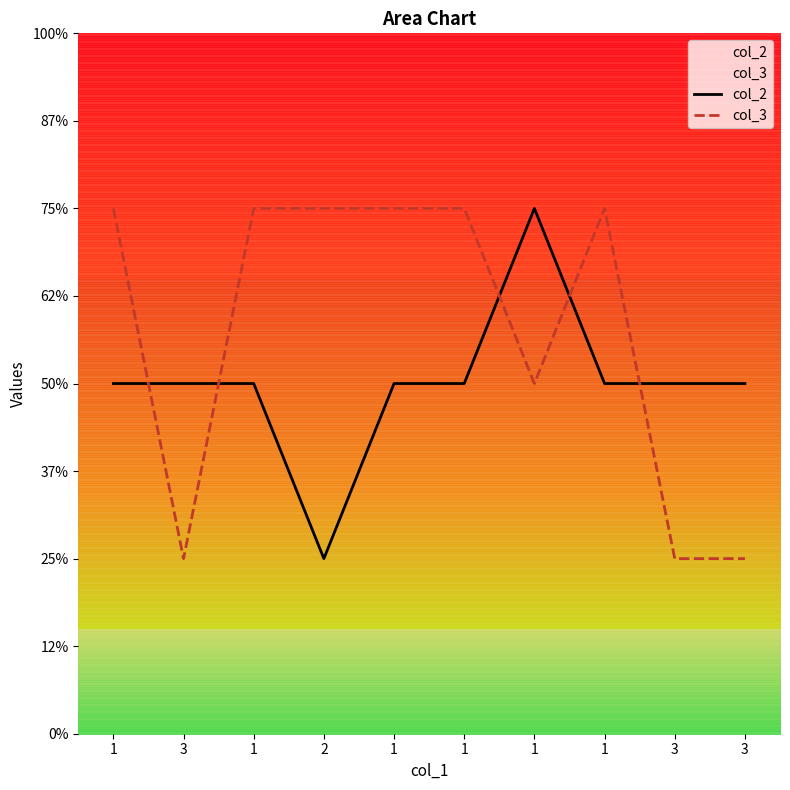

Is this an area chart (filled region under the line)?

No